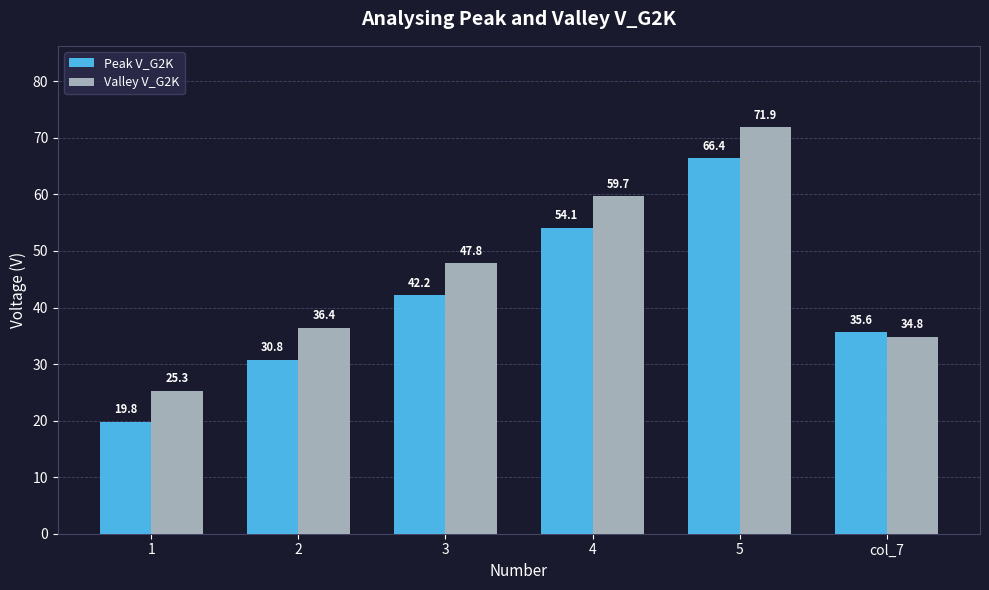

What is the sum of all Valley V_G2K values?

275.9